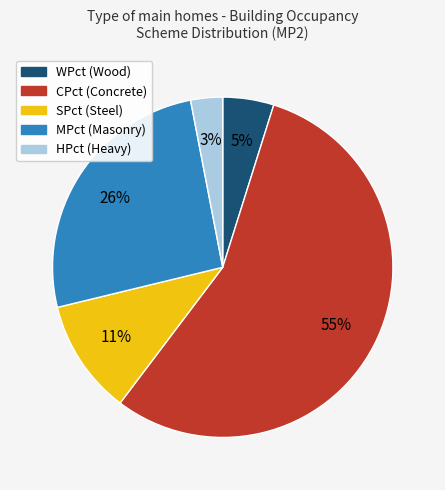

How many slices are in this pie chart?

5